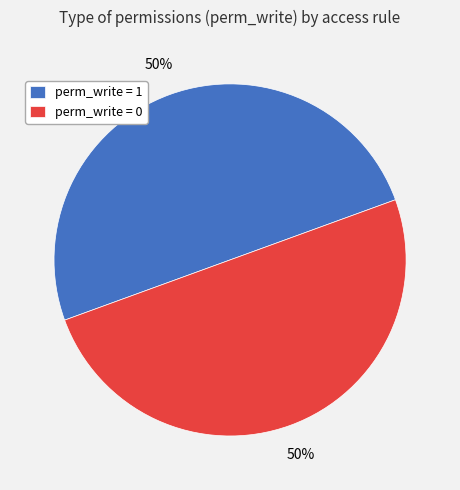

Combined, do perm_write = 1 and perm_write = 0 account for over 50%?

Yes